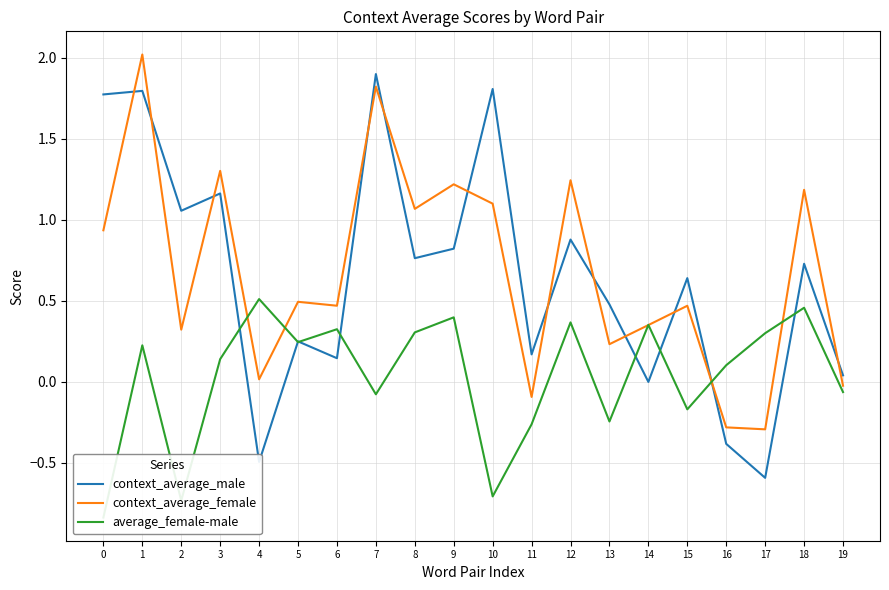

Does the chart display data point markers on the line(s)?

No